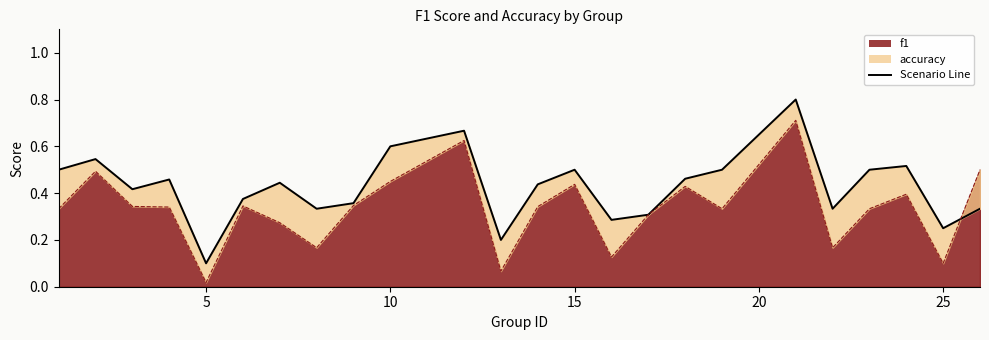

Which series has the largest range (max minus min)?

accuracy